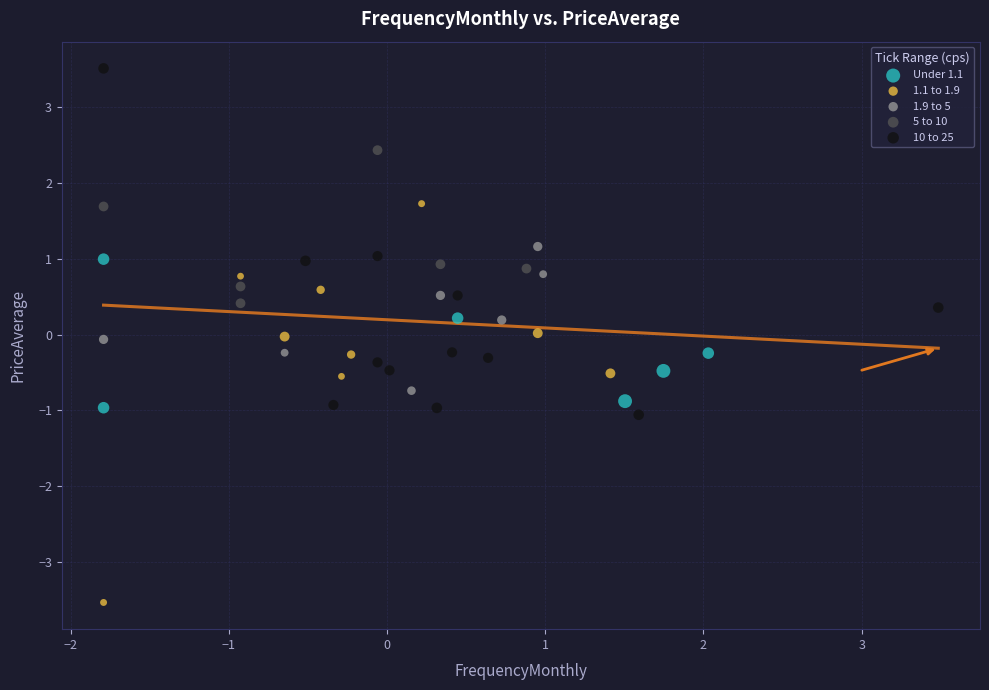

Which series contains the lowest Y value?

1.1 to 1.9